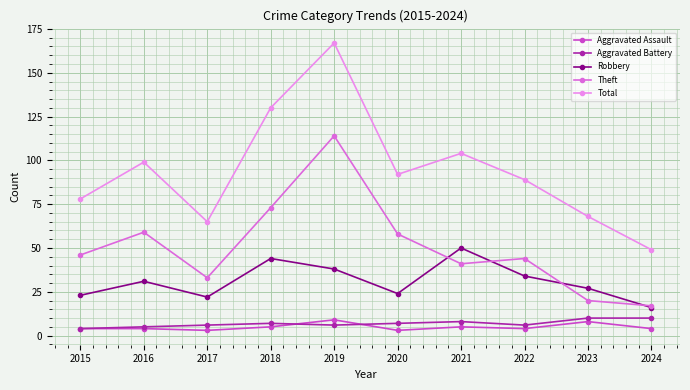

How many Aggravated Assault values are between 4 and 5?

6